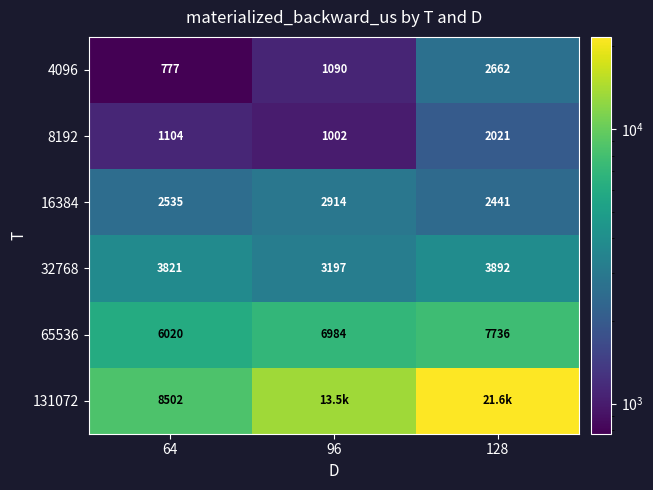

Is the value of 65536 at 96 greater than the value of 8192 at 64?

Yes